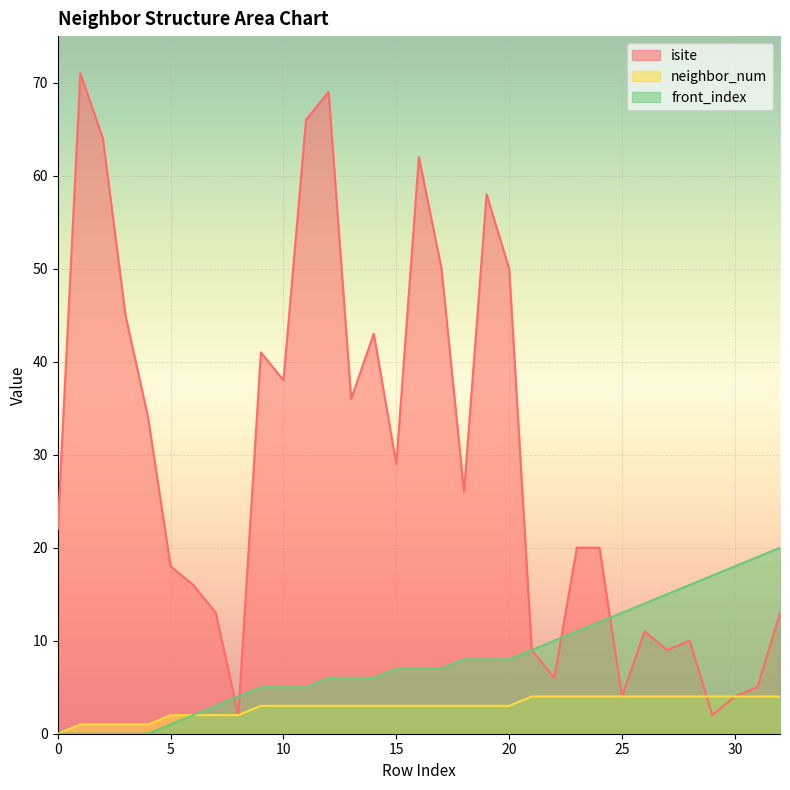

Rank the series by their maximum value, from highest to lowest.

isite, front_index, neighbor_num